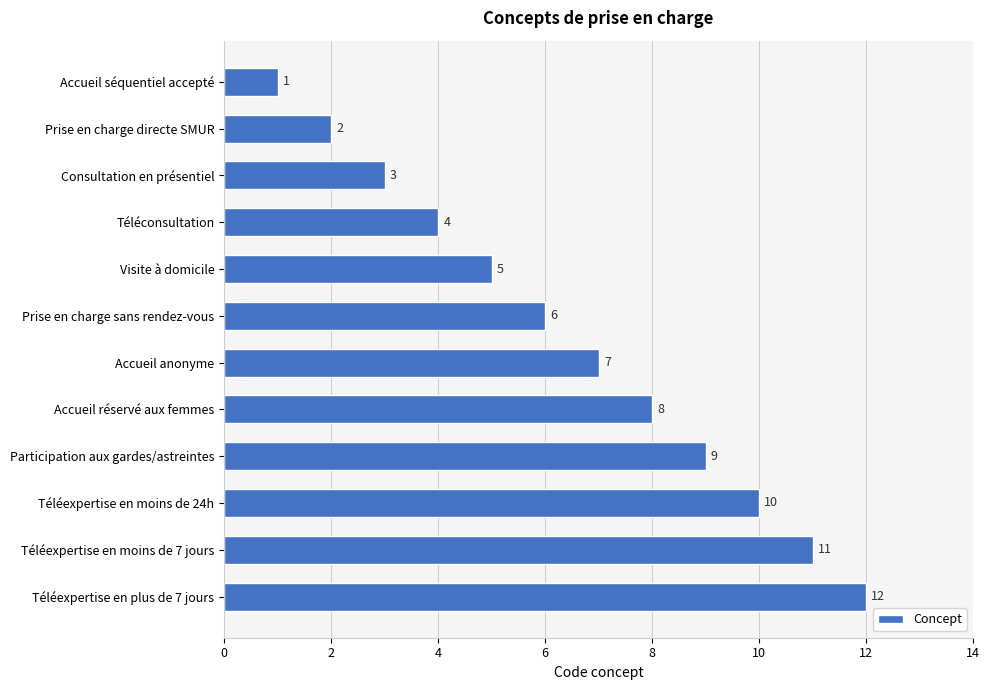

What is the difference between the maximum and minimum values?

11